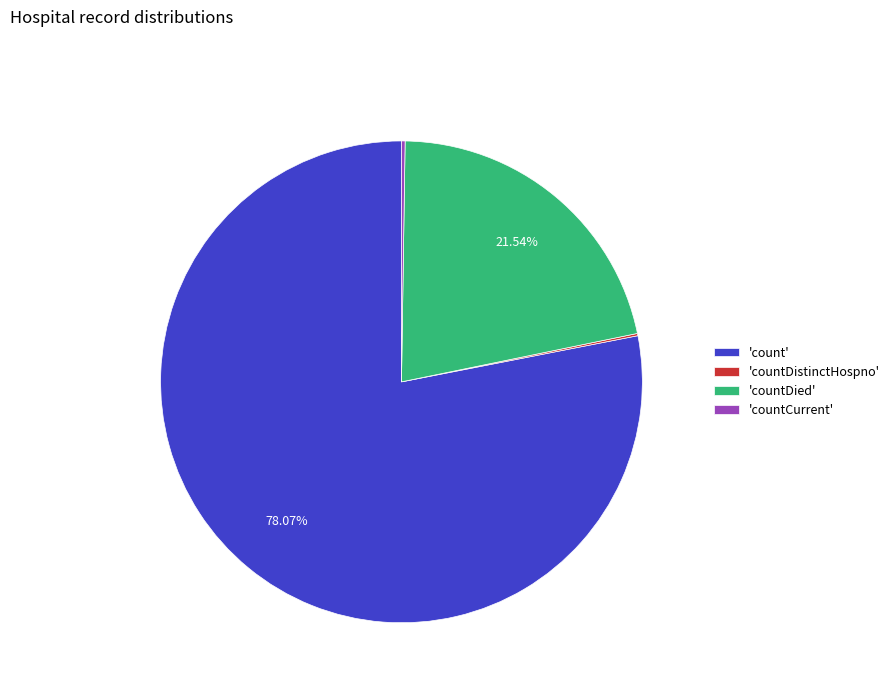

What is the largest slice in the pie chart?

'count'